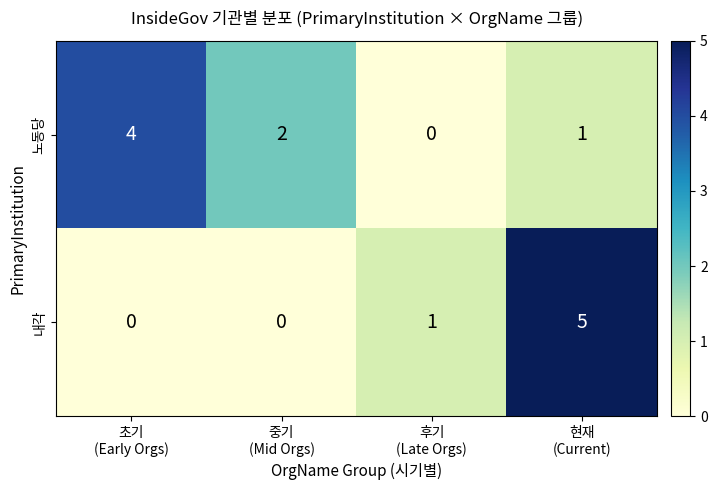

How many values in the 내각 series are below 1?

2